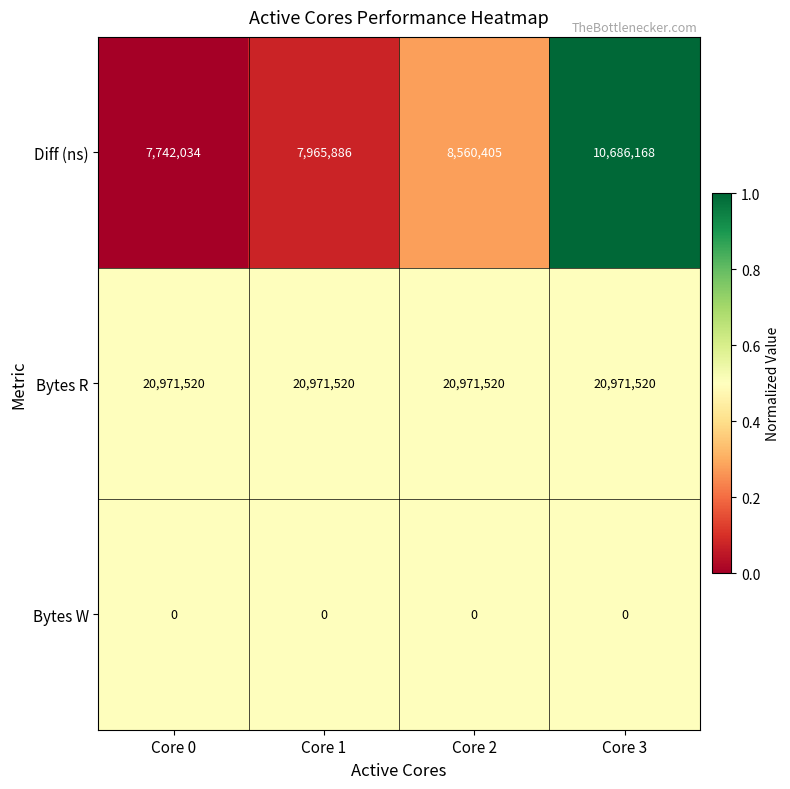

Reading left to right, extract all data points from this chart.

Diff (ns): Core 0=7742034	Core 1=7965886	Core 2=8560405	Core 3=10686168
Bytes R: Core 0=20971520	Core 1=20971520	Core 2=20971520	Core 3=20971520
Bytes W: Core 0=0	Core 1=0	Core 2=0	Core 3=0